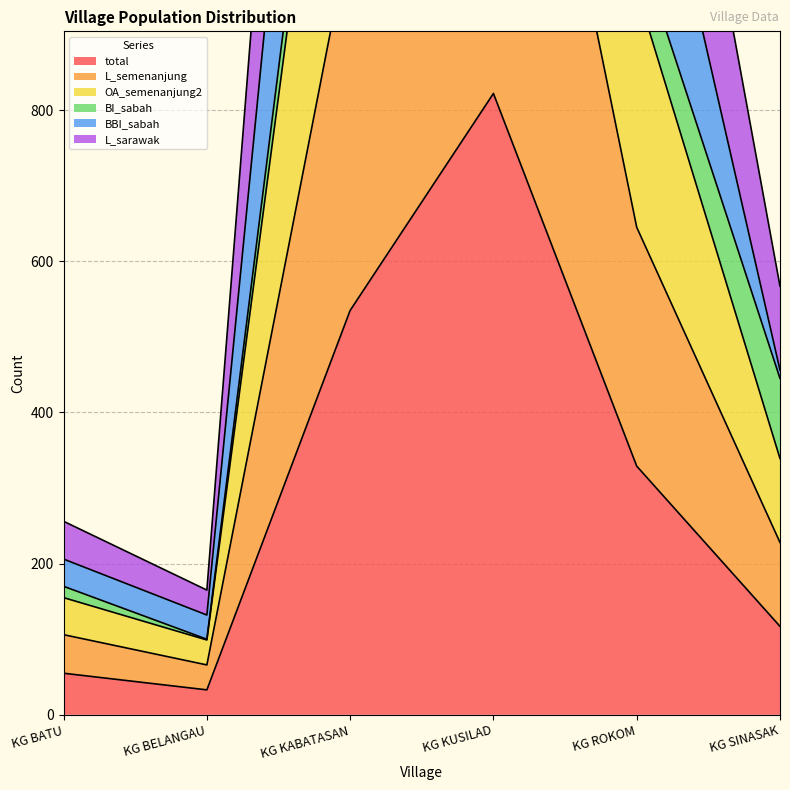

Between KG BELANGAU and KG KUSILAD, which is larger?

KG KUSILAD